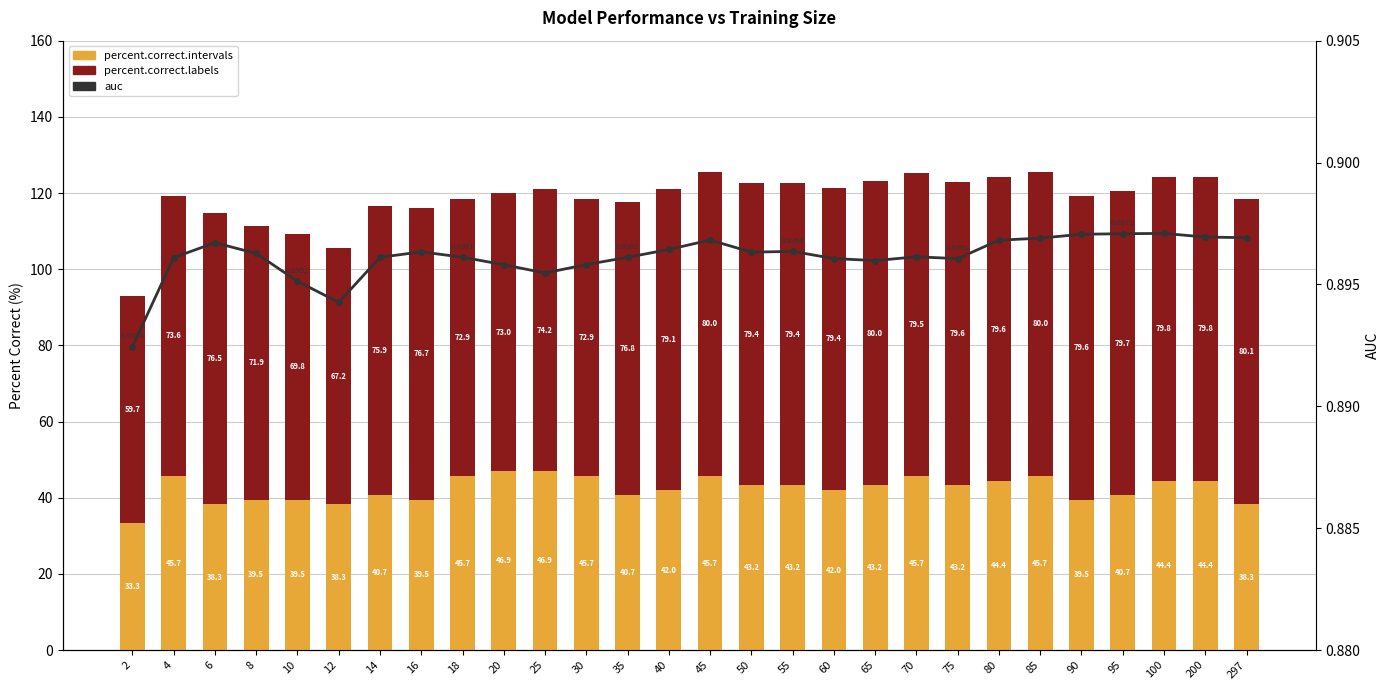

Rank the series by their average value, from lowest to highest.

auc, percent.correct.intervals, percent.correct.labels